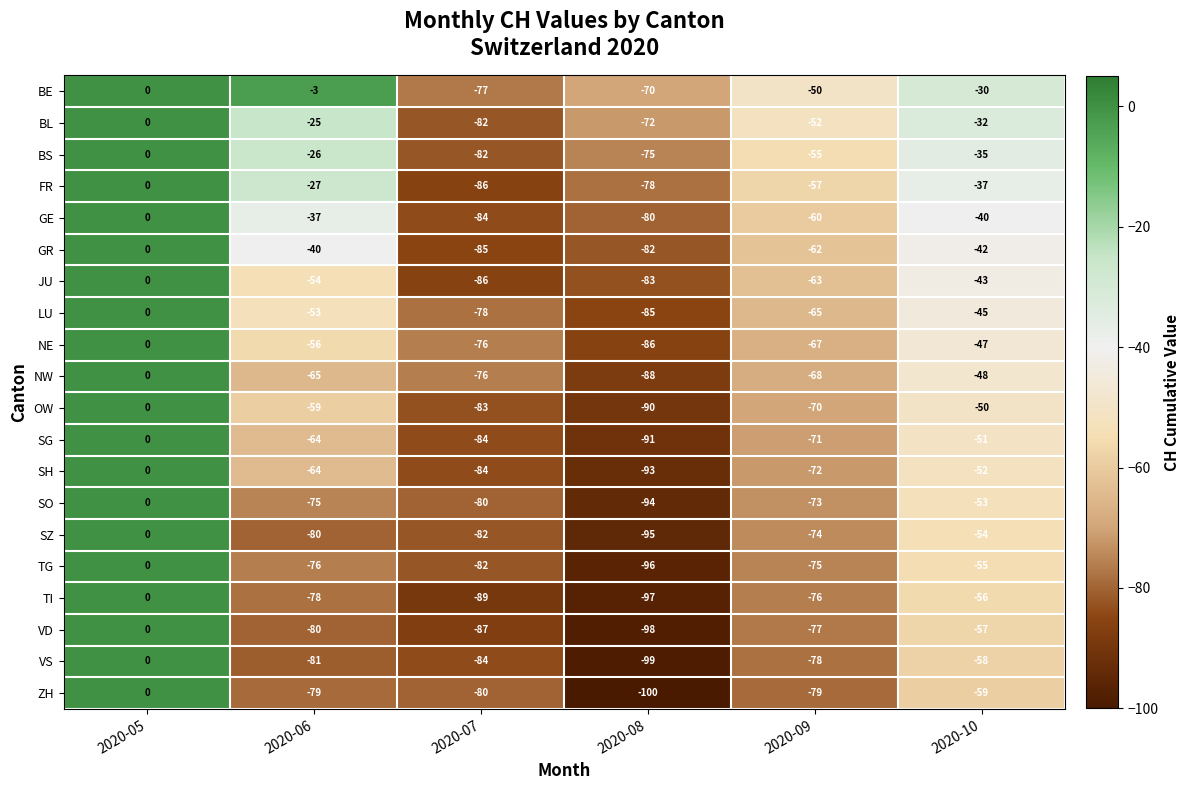

What is the difference between the maximum and minimum values in the FR series?

86